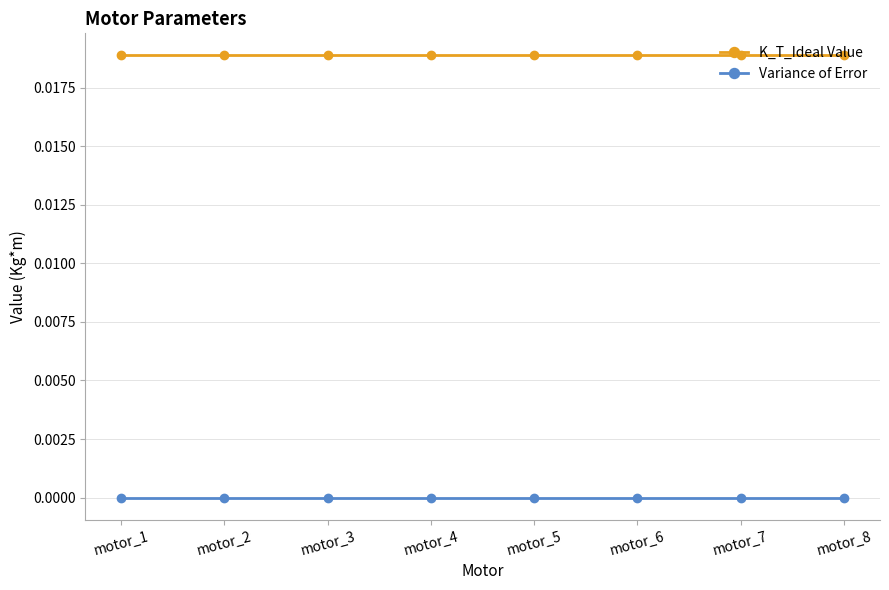

True or false: K_T_Ideal Value has a value of 0.0 at motor_4.

True